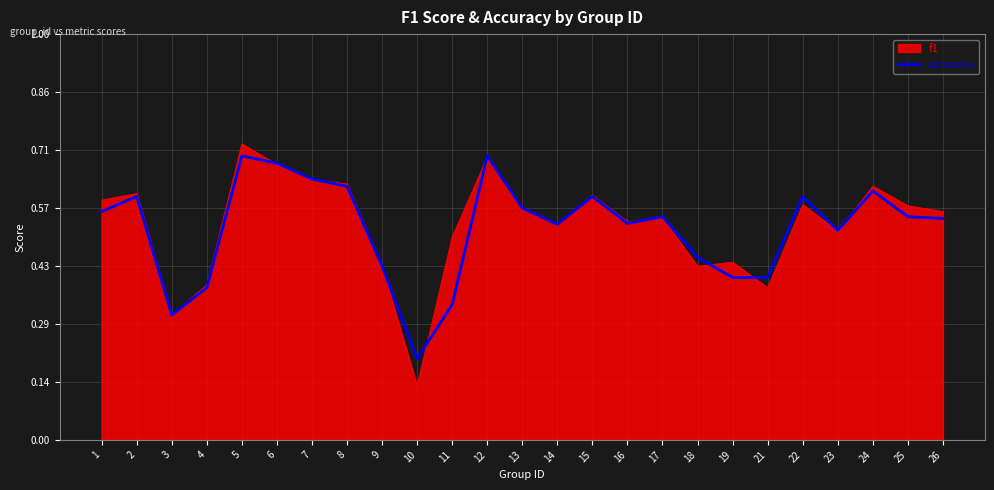

Which category has the highest value across all series?

5